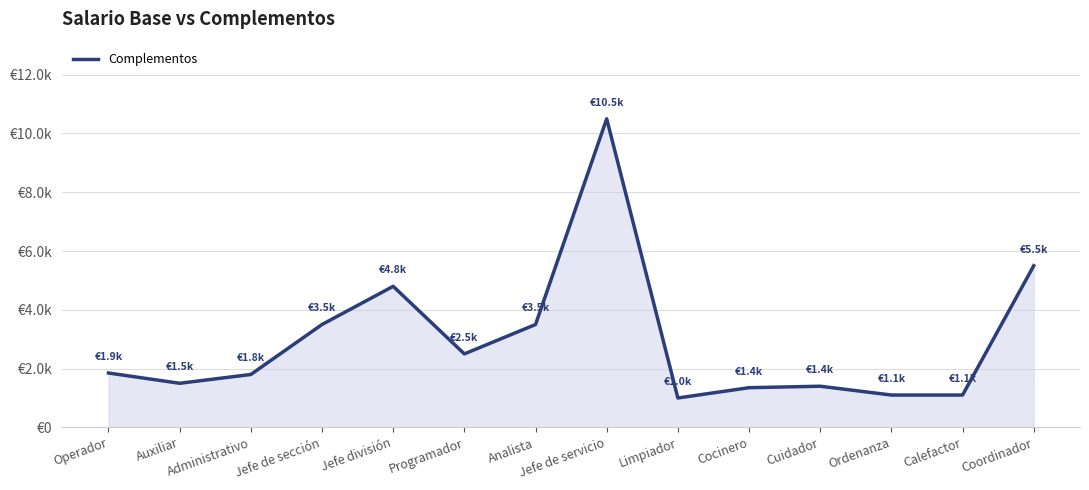

What is the average value?

2957